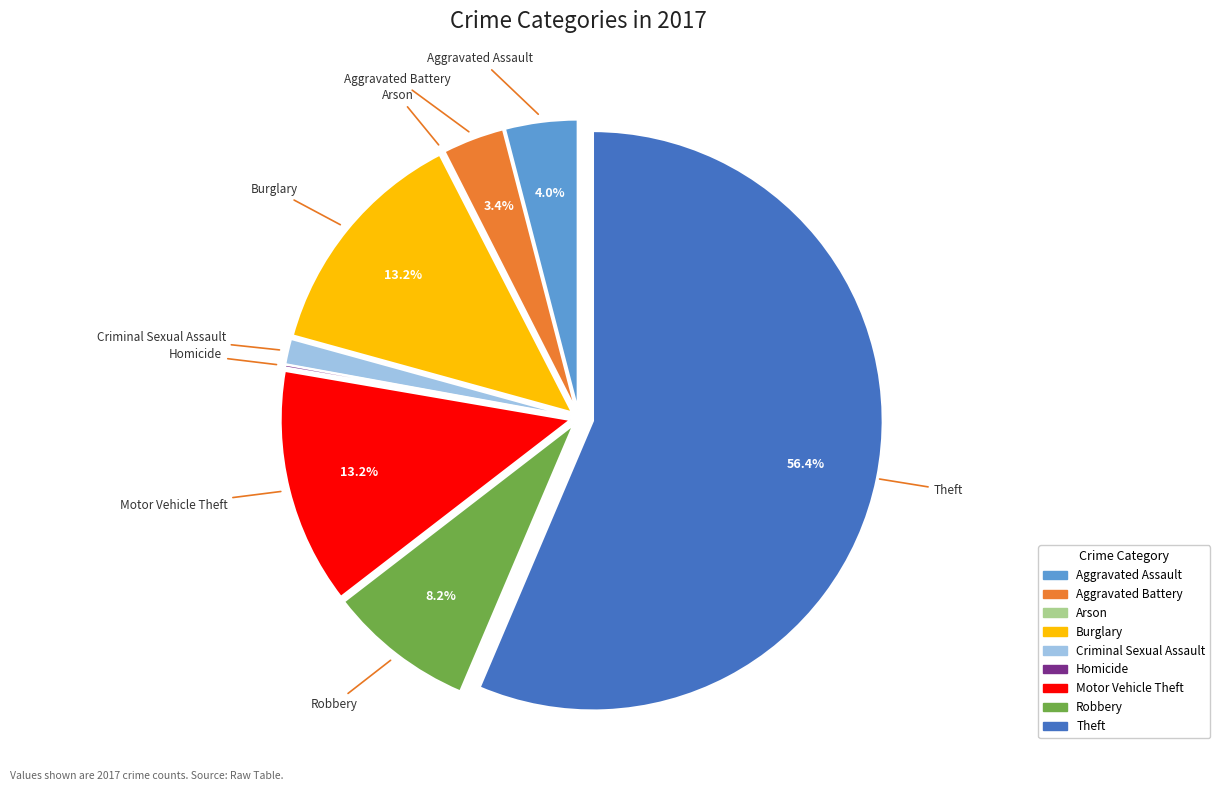

What percentage do Burglary and Aggravated Assault together represent?

17.2%